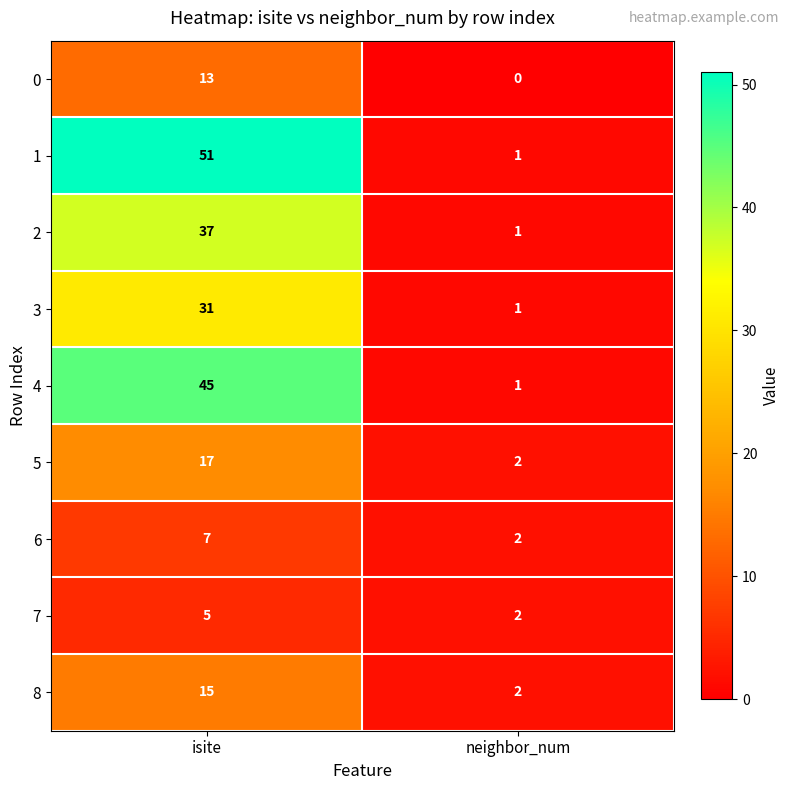

Reading left to right, extract all data points from this chart.

0: 13	0
1: 51	1
2: 37	1
3: 31	1
4: 45	1
5: 17	2
6: 7	2
7: 5	2
8: 15	2